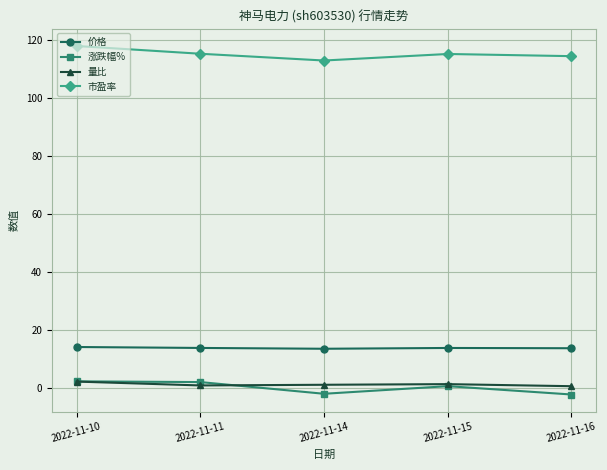

Is the value of 价格 at 2022-11-10 greater than the value of 涨跌幅% at 2022-11-10?

Yes